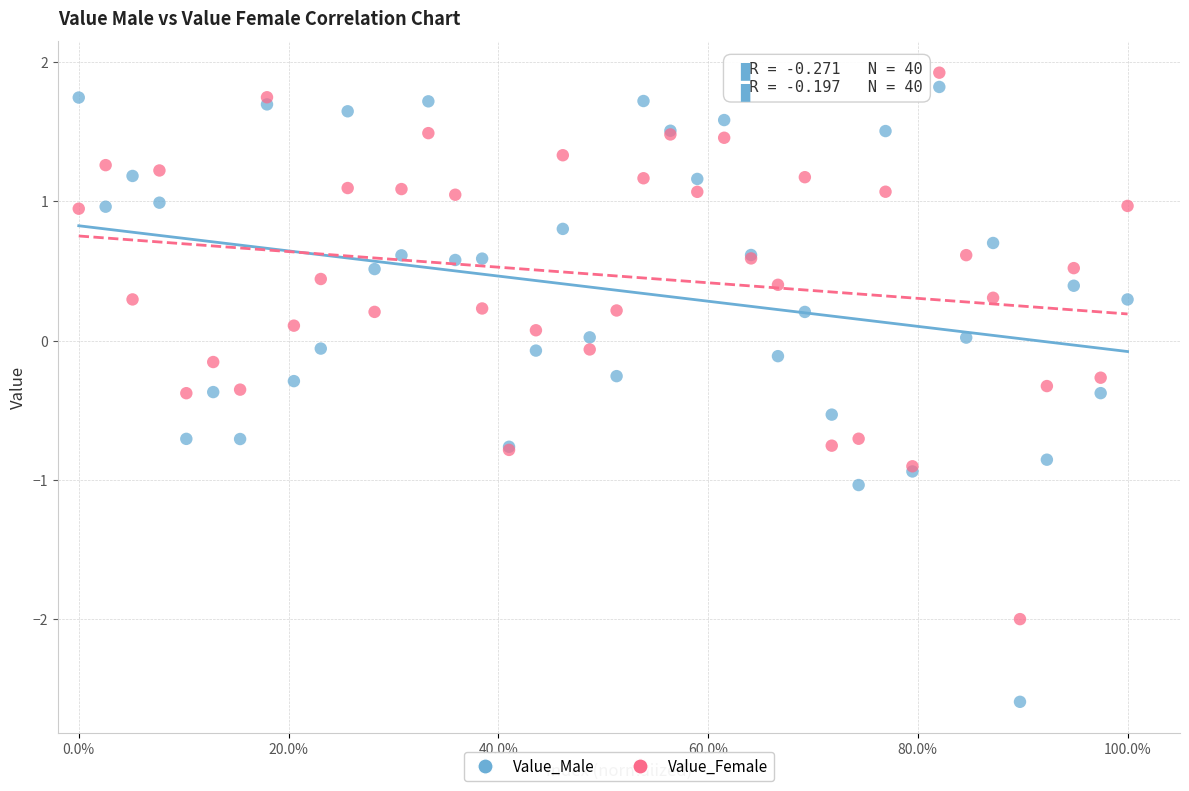

What is the X range (max minus min) for the scatter plot?

1.0